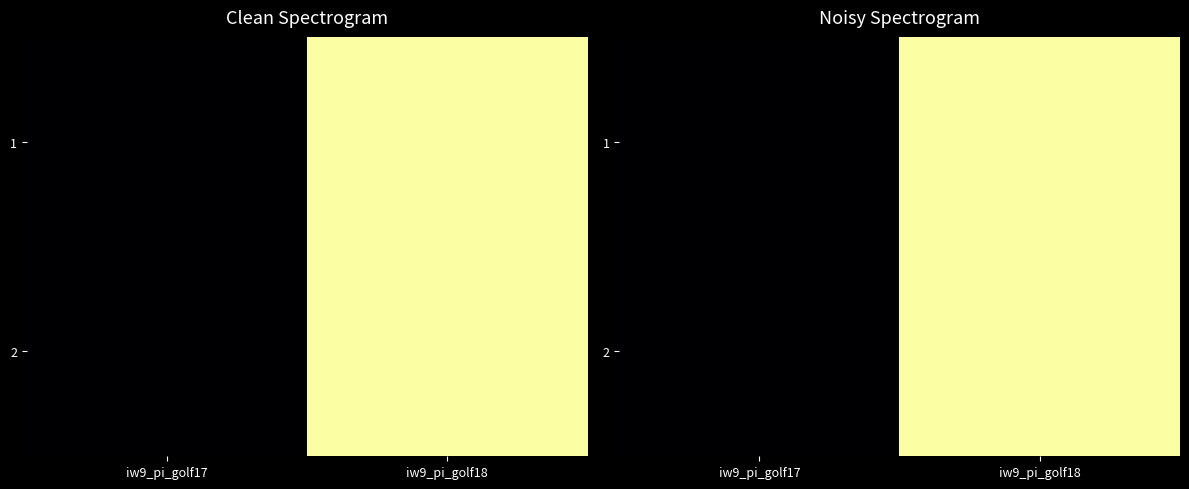

Rank the series by their maximum value, from lowest to highest.

1, 2